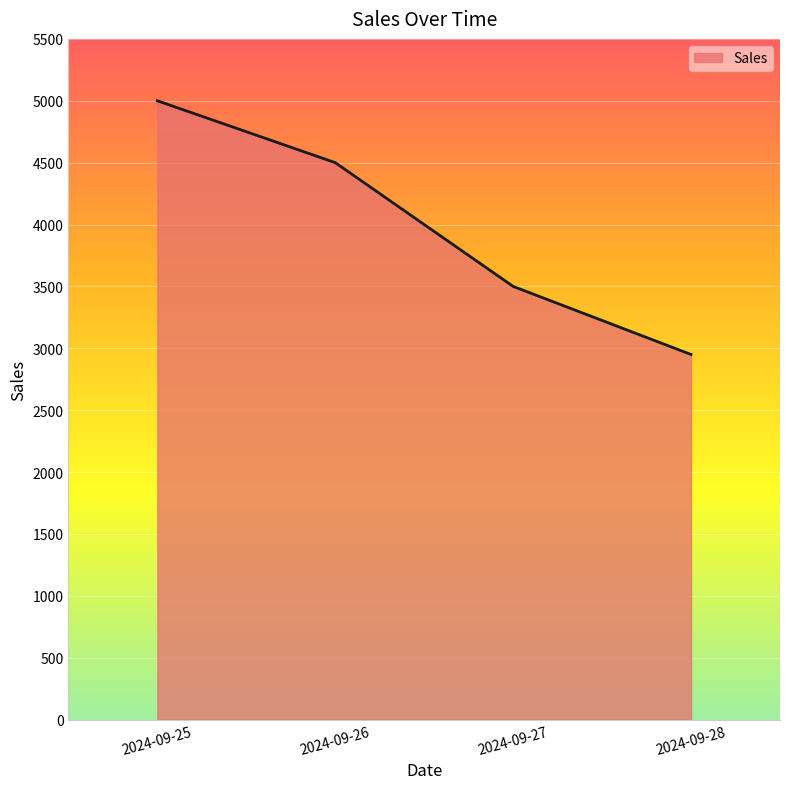

What is the average value?

3988